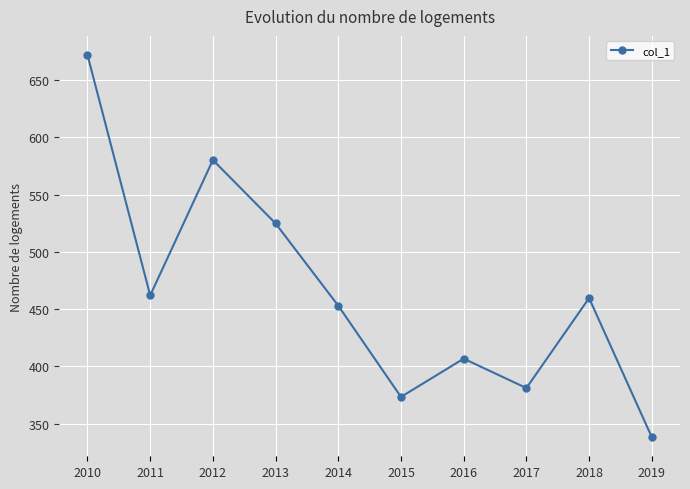

The value at 2013 is 524.8. True or false?

True